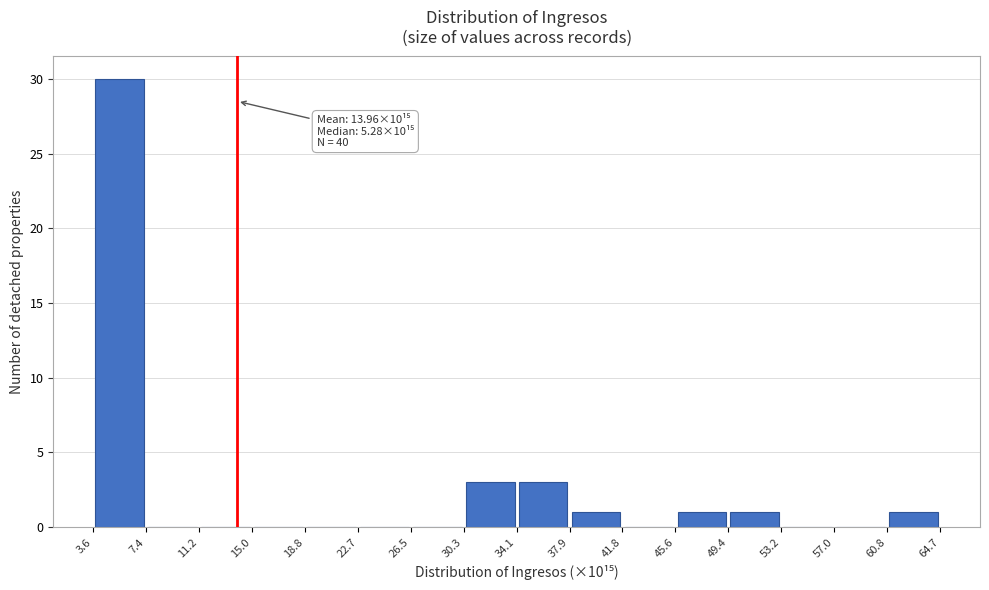

Which range on the x-axis has the tallest bar?

3.6 to 7.4